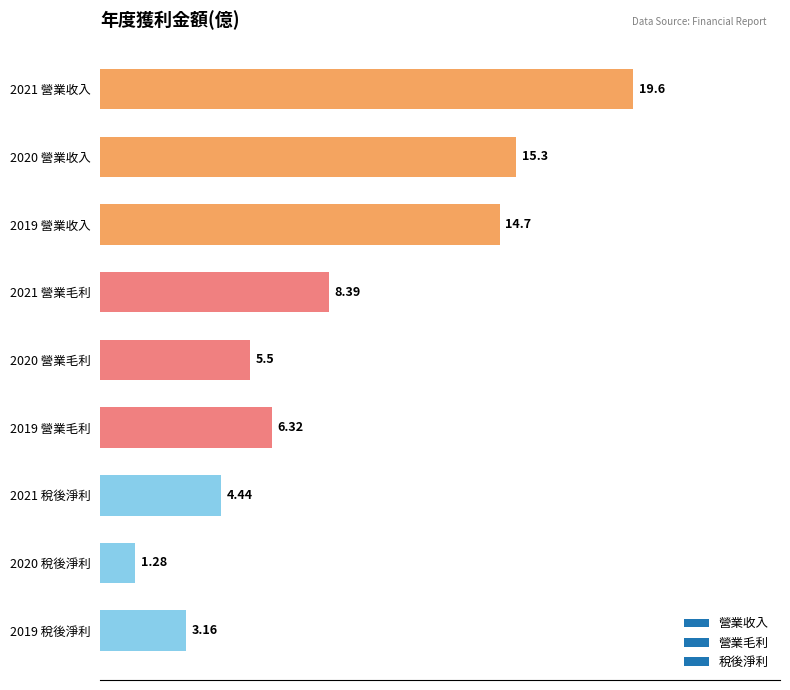

What is the change in value from 2020 營業收入 to 2019 稅後淨利?

-12.1